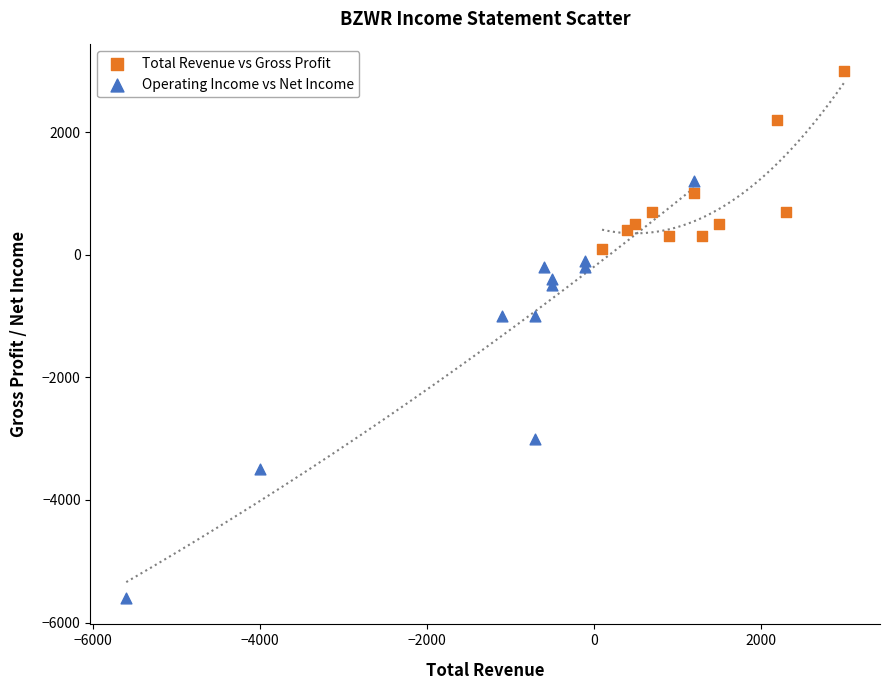

Which series contains the lowest Y value?

Operating Income vs Net Income